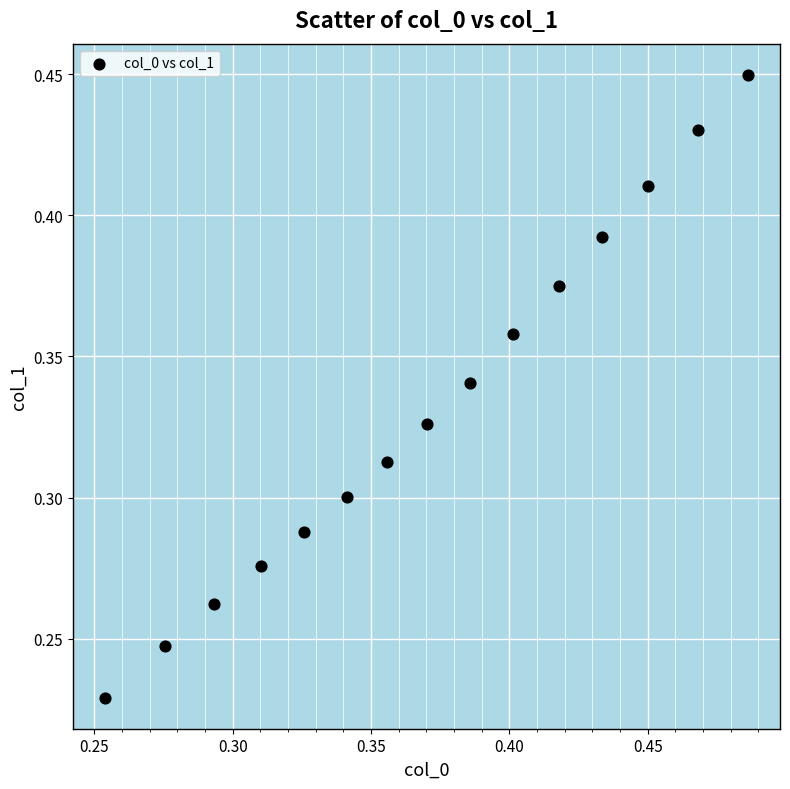

How many points are shown in the scatter plot?

15